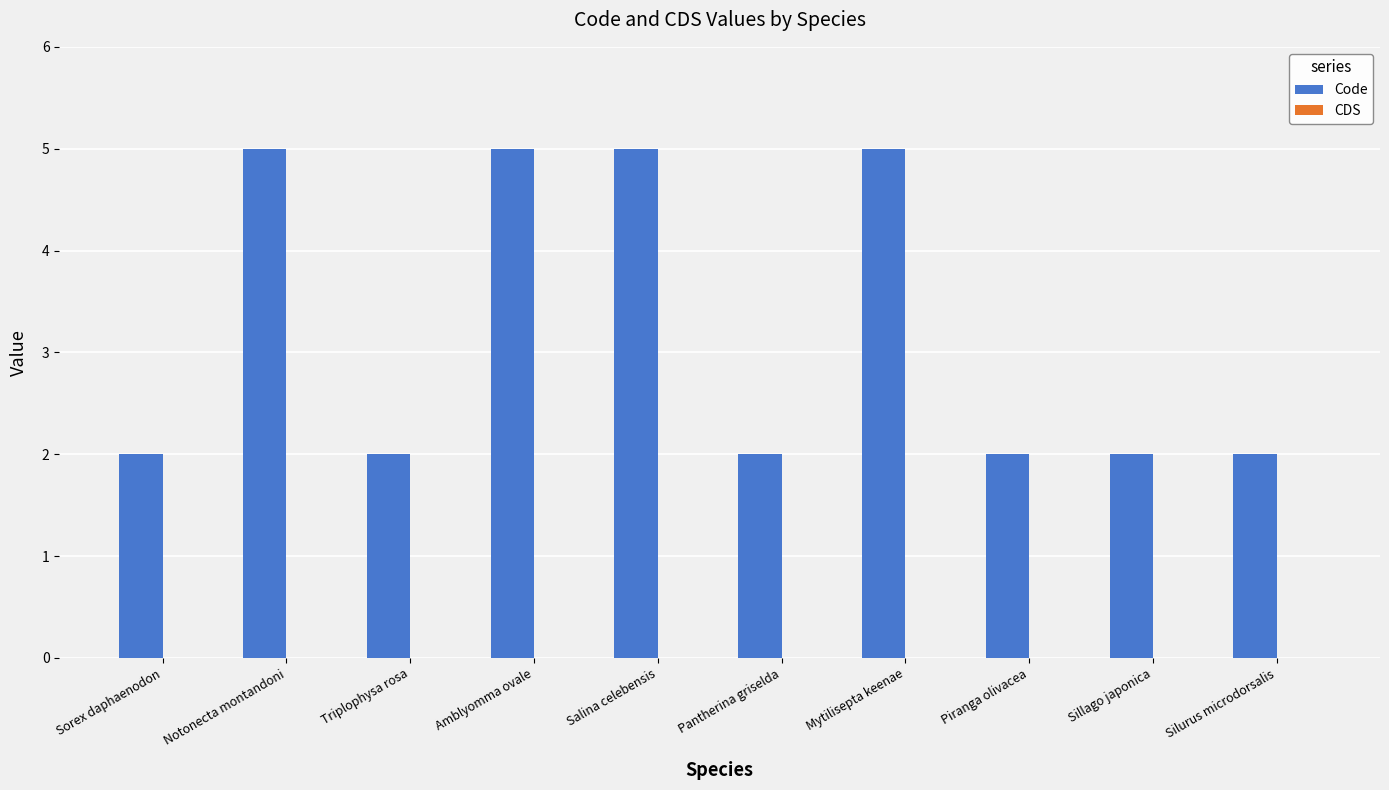

What is the maximum value shown in the chart?

5